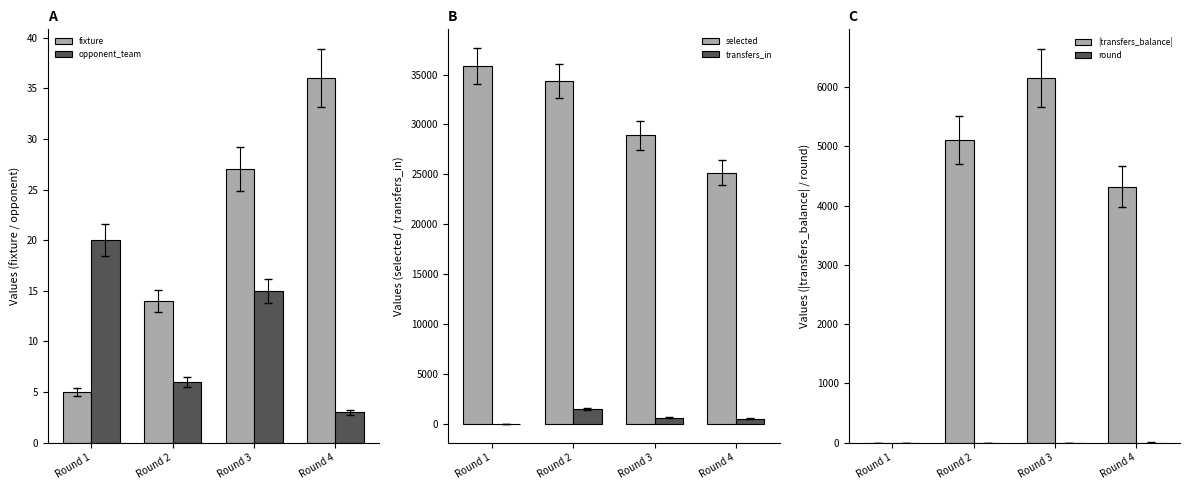

What are all the series names shown in the legend?

fixture, opponent_team, selected, transfers_in, |transfers_balance|, round